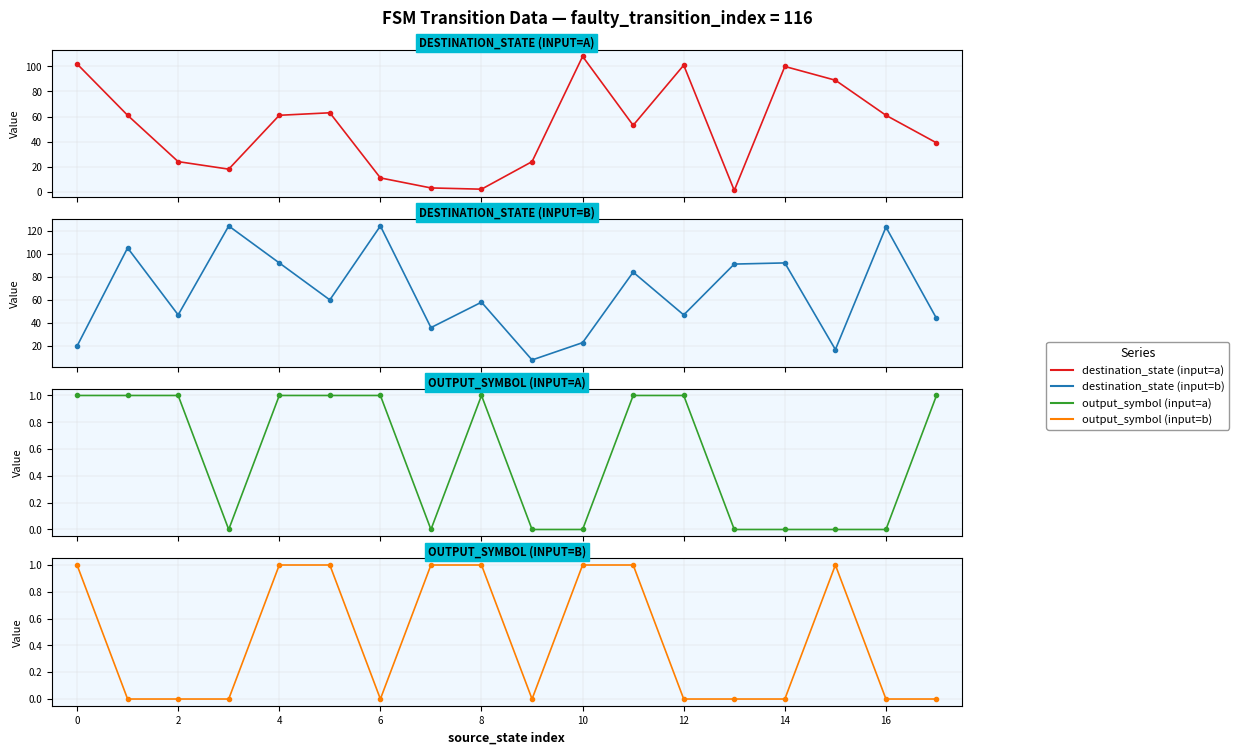

What is the difference between the highest and lowest values at 2?

47